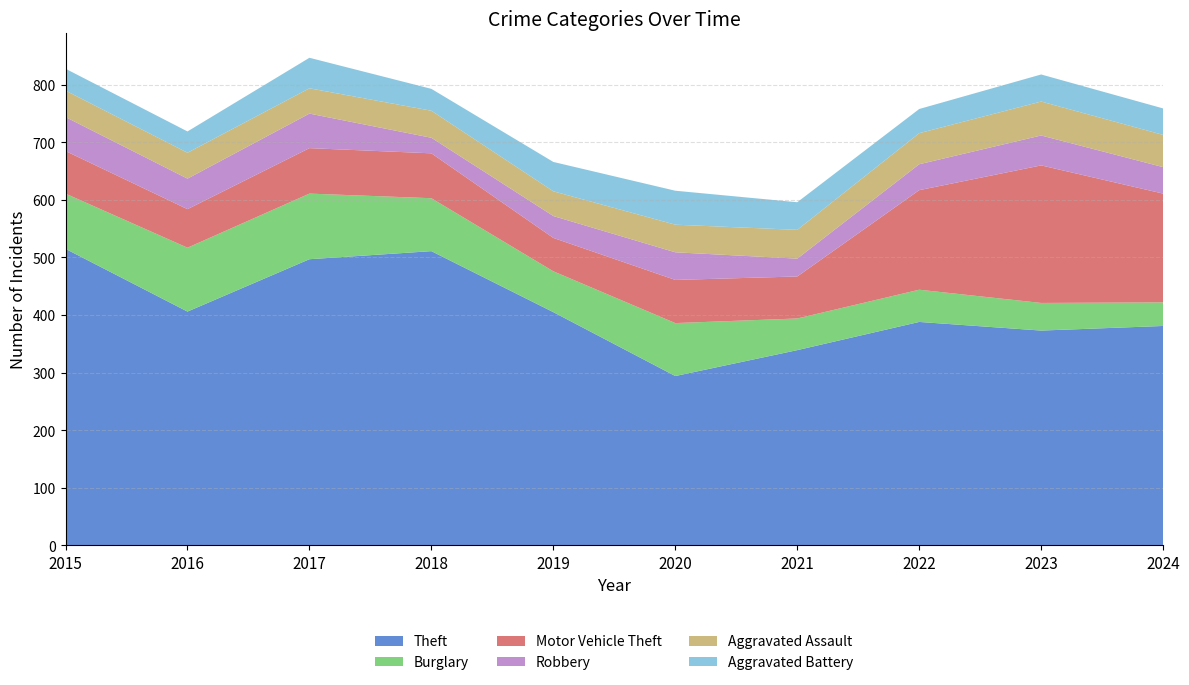

Reading left to right, what are all the values shown in this chart?

Theft: 515	406	497	511	405	294	339	388	373	381
Burglary: 96	111	114	92	71	92	55	56	48	41
Motor Vehicle Theft: 74	67	79	78	58	75	73	173	239	189
Robbery: 59	53	60	27	38	48	31	45	52	46
Aggravated Assault: 46	45	44	47	43	48	50	54	59	56
Aggravated Battery: 38	37	53	38	51	59	48	42	47	46